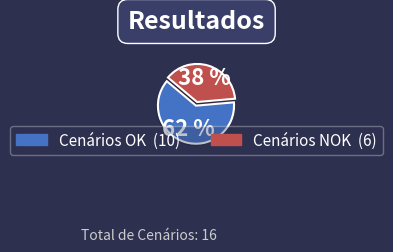

Is there a majority slice in this chart?

Yes